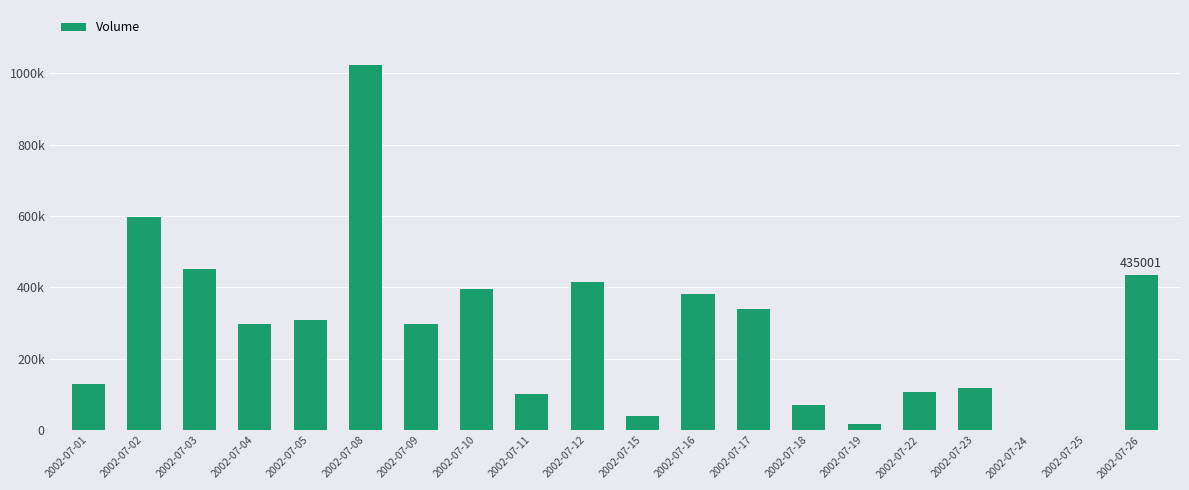

List the labels in order of value, smallest first.

2002-07-24, 2002-07-25, 2002-07-19, 2002-07-15, 2002-07-18, 2002-07-11, 2002-07-22, 2002-07-23, 2002-07-01, 2002-07-04, 2002-07-09, 2002-07-05, 2002-07-17, 2002-07-16, 2002-07-10, 2002-07-12, 2002-07-26, 2002-07-03, 2002-07-02, 2002-07-08